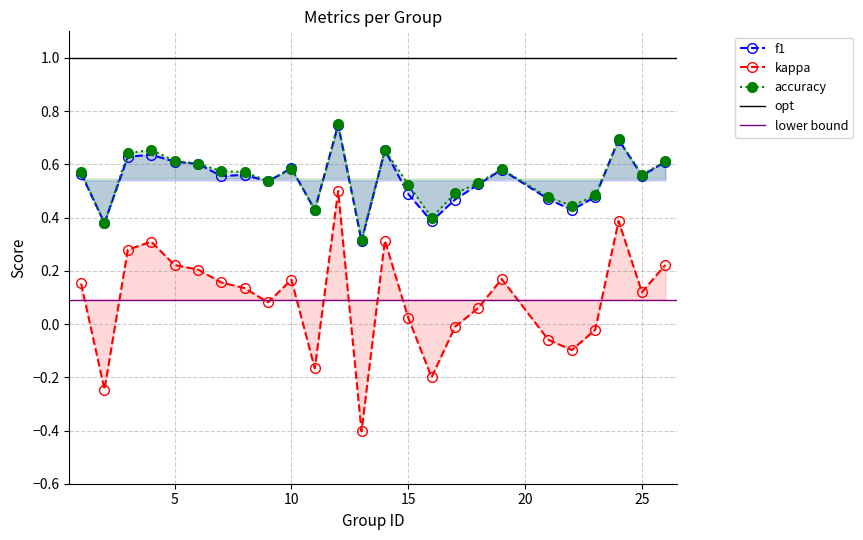

How many accuracy values are between 0 and 1?

25